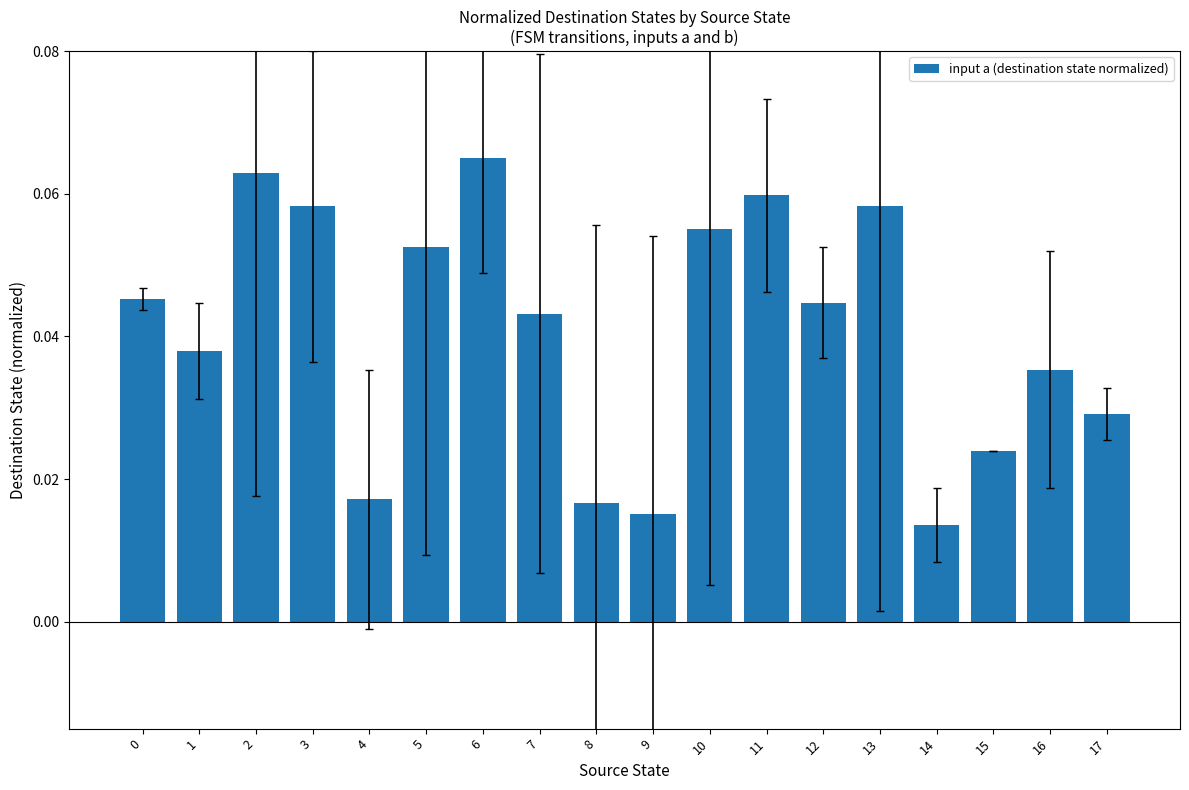

How many values are between 0 and 1?

18